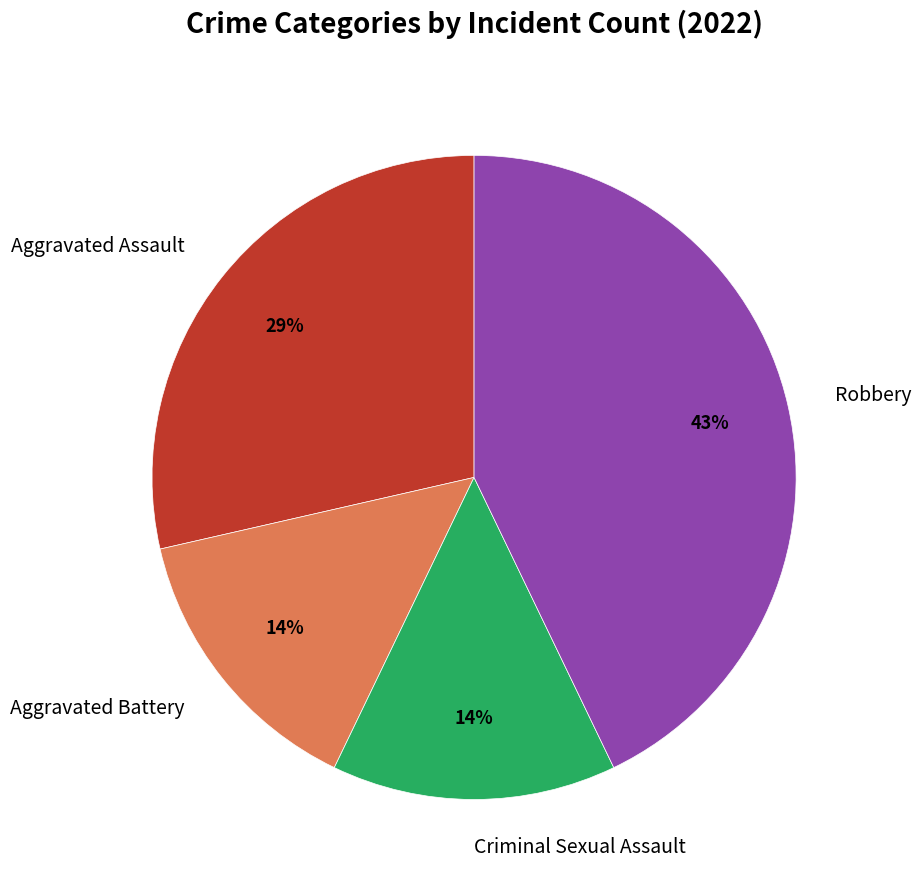

Which slice is the largest?

Robbery